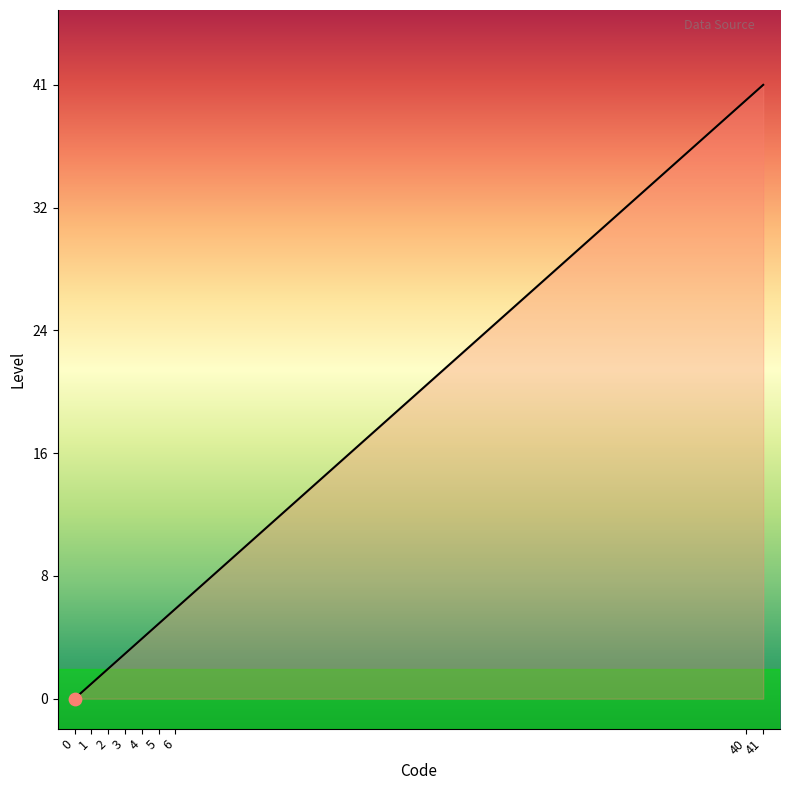

Between 2 and 41, which is larger?

41